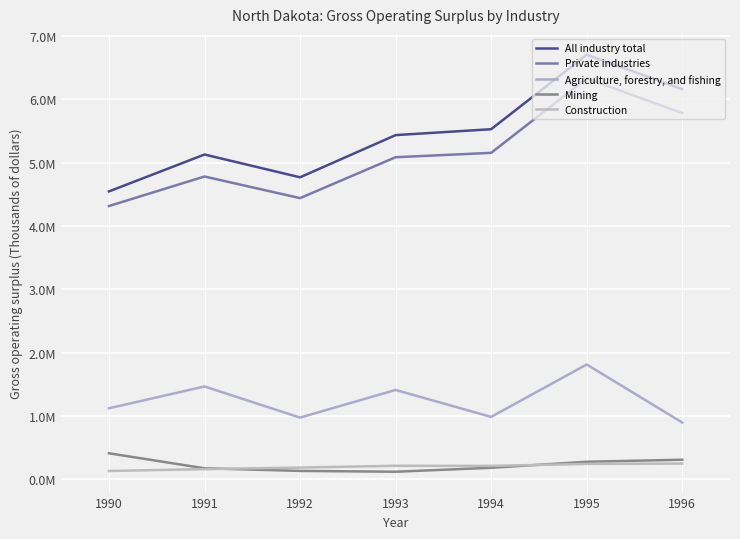

Reading left to right, extract all data points from this chart.

All industry total: 1990=4546464	1991=5128949	1992=4769260	1993=5435304	1994=5528640	1995=6704456	1996=6160824
Private industries: 1990=4315386	1991=4781802	1992=4440375	1993=5086276	1994=5155241	1995=6330169	1996=5782889
Agriculture, forestry, and fishing: 1990=1122112	1991=1466377	1992=974852	1993=1411478	1994=985989	1995=1813374	1996=897356
Mining: 1990=411471	1991=174241	1992=133092	1993=120048	1994=182663	1995=277271	1996=309678
Construction: 1990=132114	1991=161059	1992=185823	1993=213855	1994=212218	1995=243593	1996=248803